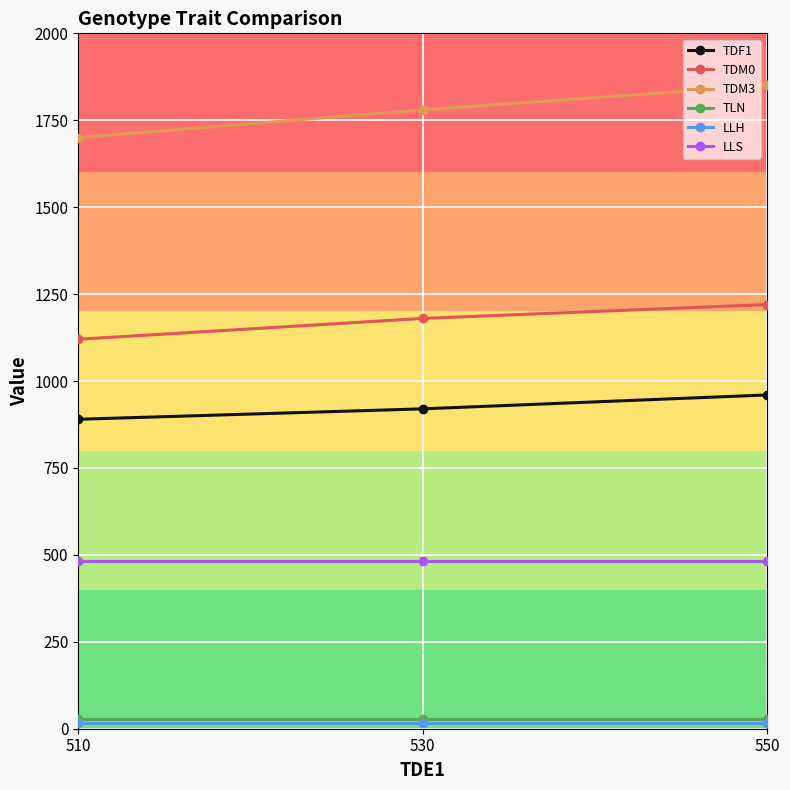

What is the total value across all series at 510?

4236.8